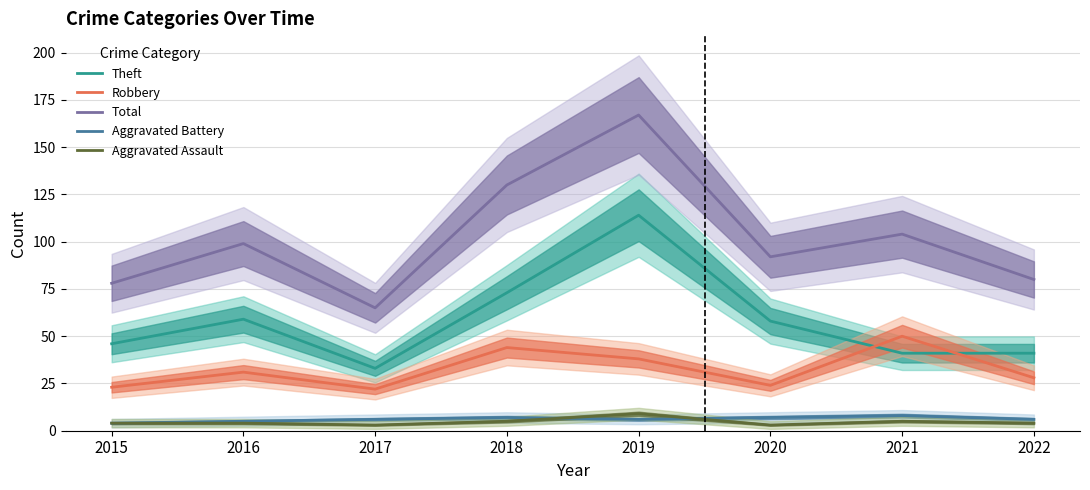

How many categories are shown in the chart?

8